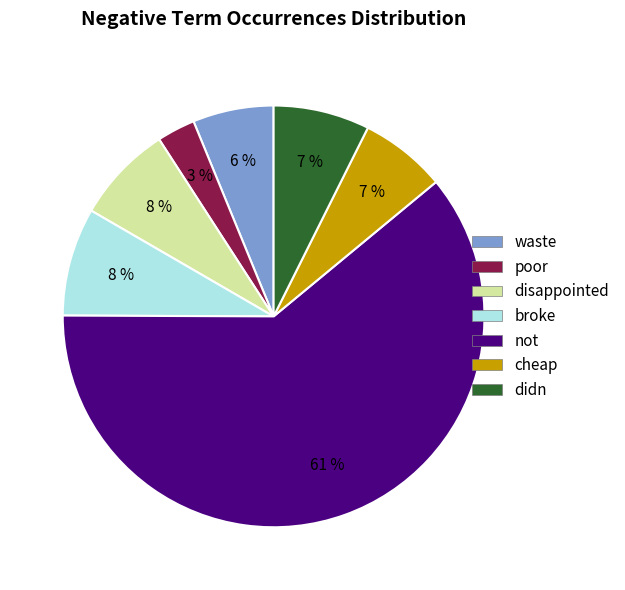

What is the smallest slice in the pie chart?

poor